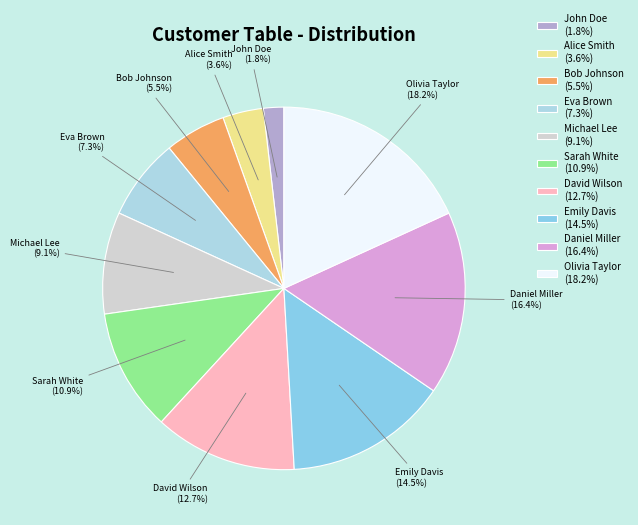

Between Bob Johnson and John Doe, which is larger?

Bob Johnson